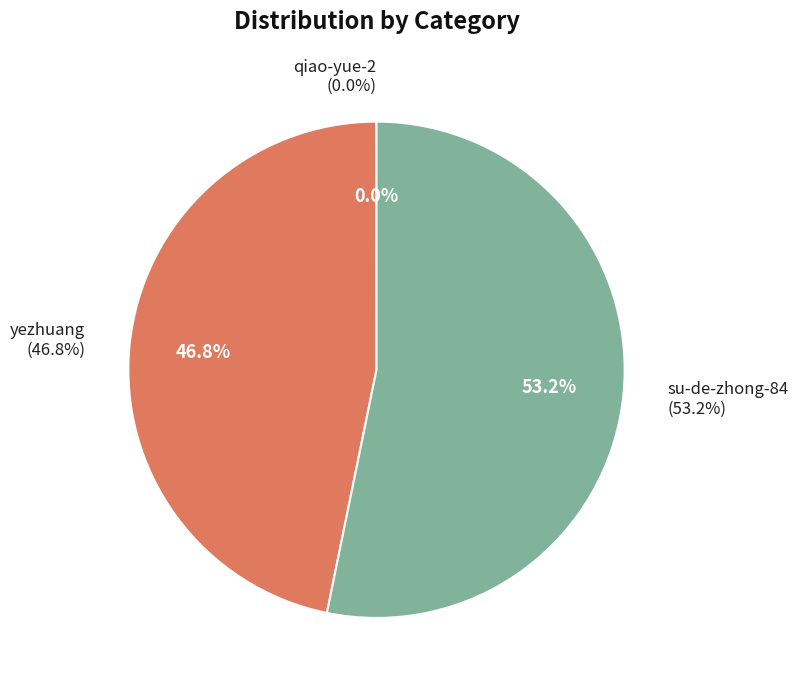

Which slice is the largest?

su-de-zhong-84